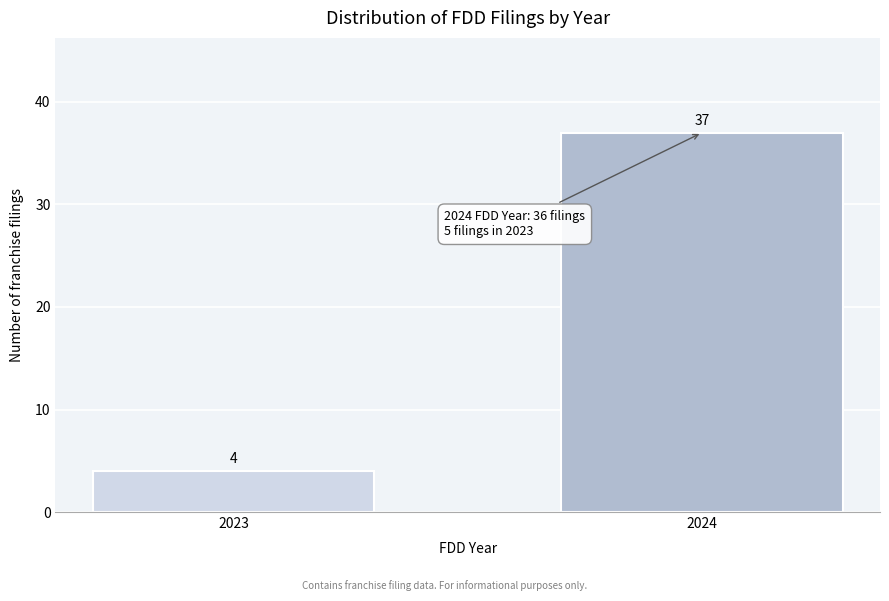

Reading right to left, extract all data points from this chart.

37	4